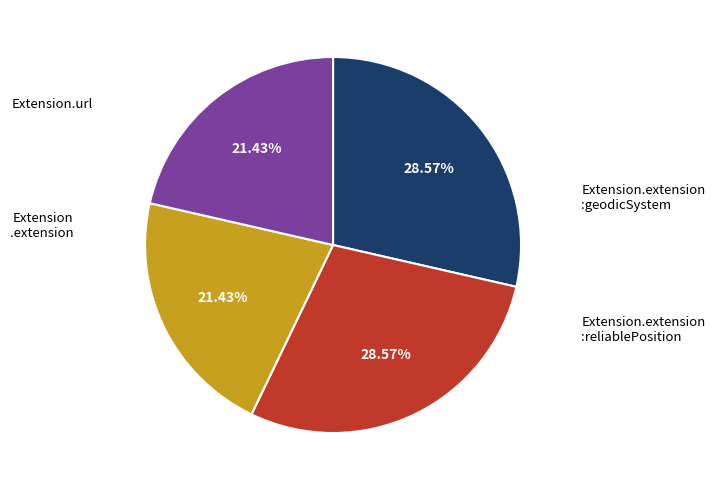

Does any single category account for the majority?

No